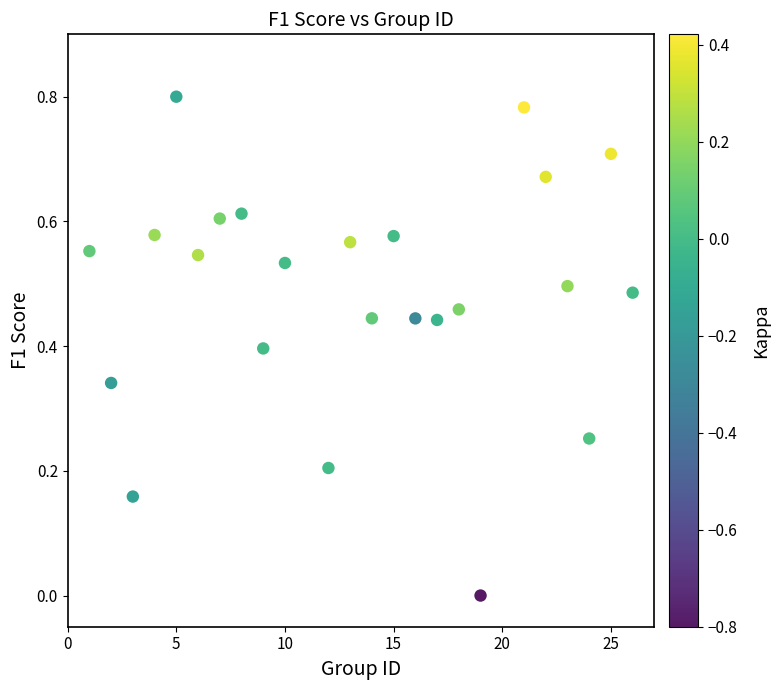

How many points are shown in the scatter plot?

24